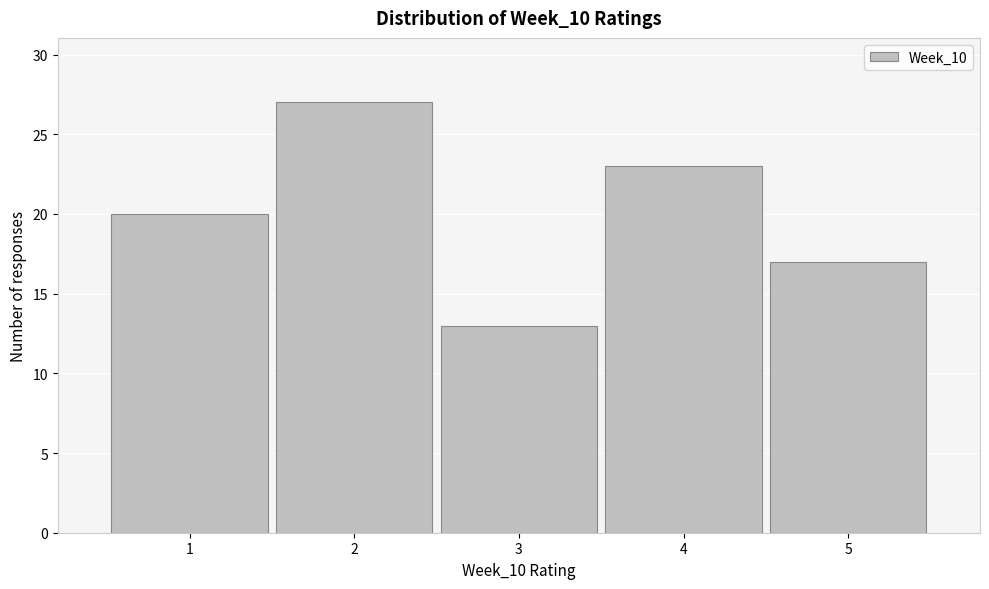

Which range on the x-axis has the tallest bar?

1.5 to 2.5